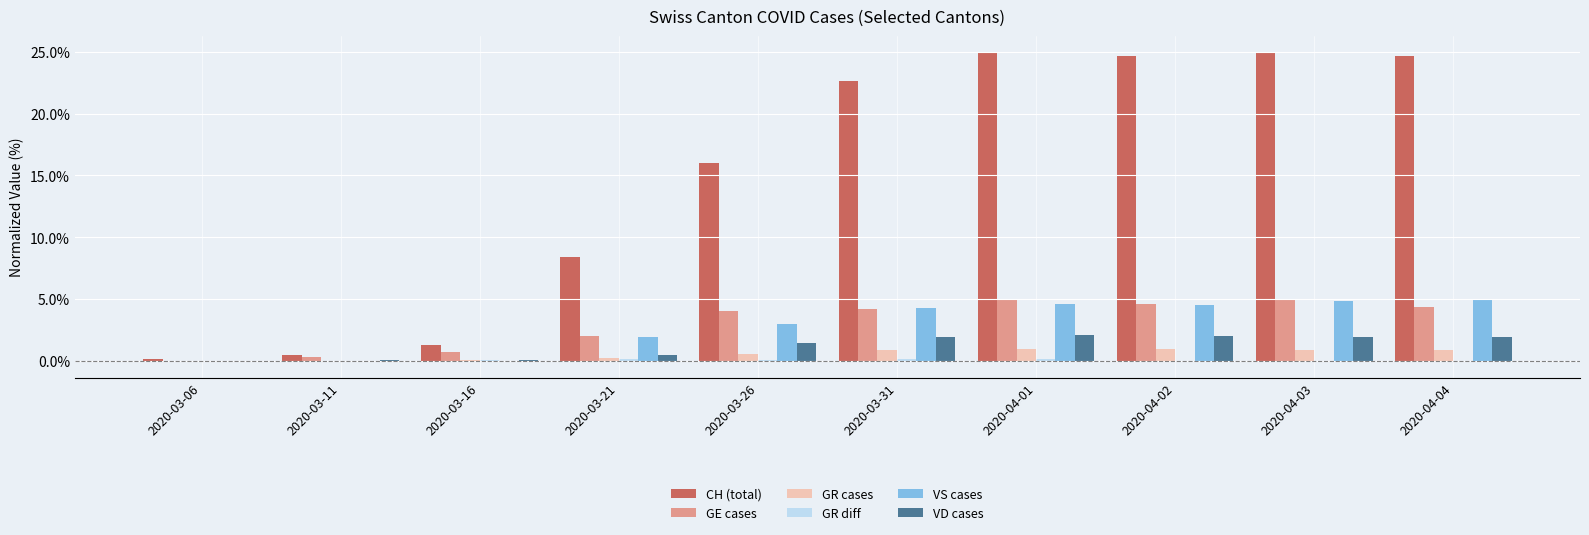

How many series are shown in this chart?

6